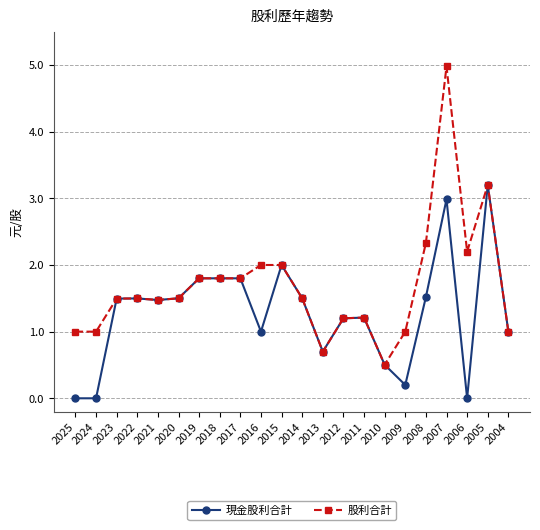

Reading right to left, transcribe all the data shown in this chart.

現金股利合計: 2004=1.0	2005=3.2	2006=0.0	2007=3.0	2008=1.5	2009=0.2	2010=0.5	2011=1.2	2012=1.2	2013=0.7	2014=1.5	2015=2.0	2016=1.0	2017=1.8	2018=1.8	2019=1.8	2020=1.5	2021=1.5	2022=1.5	2023=1.5	2024=0.0	2025=0.0
股利合計: 2004=1.0	2005=3.2	2006=2.2	2007=5.0	2008=2.3	2009=1.0	2010=0.5	2011=1.2	2012=1.2	2013=0.7	2014=1.5	2015=2.0	2016=2.0	2017=1.8	2018=1.8	2019=1.8	2020=1.5	2021=1.5	2022=1.5	2023=1.5	2024=1.0	2025=1.0